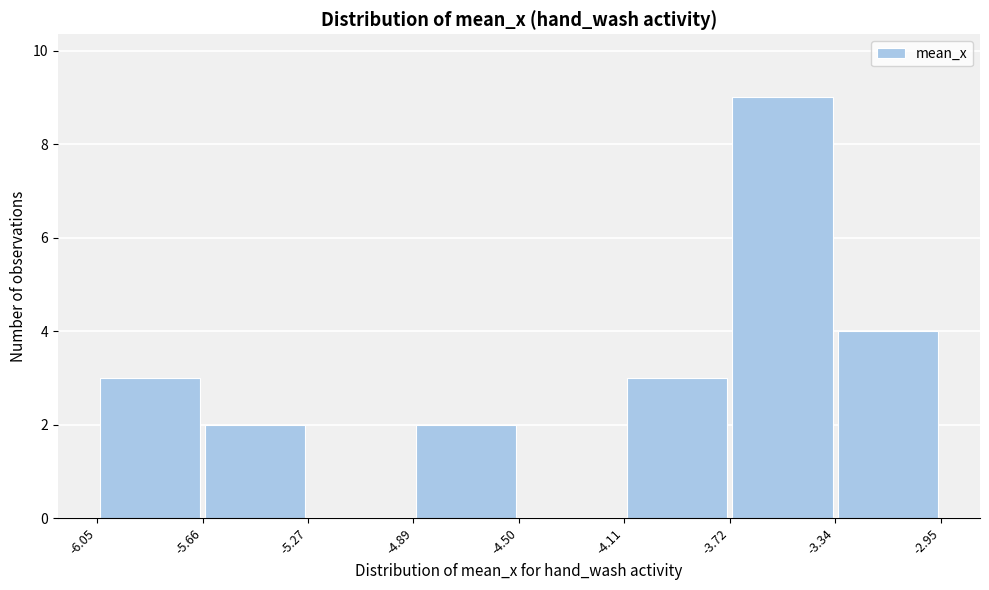

What is the height of the bar covering -3.72 to -3.34 on the x-axis? The values are not printed on the chart, so give them approximately, as read against the axis.

9